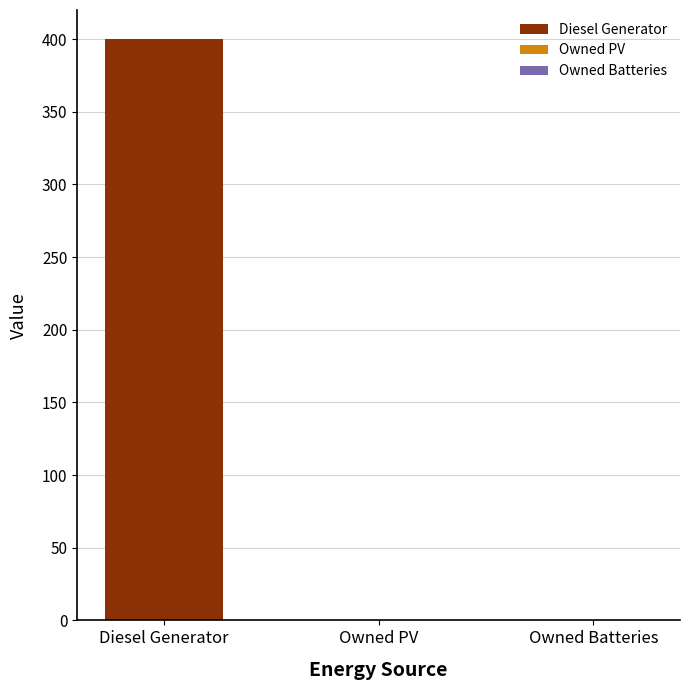

Count the number of categories in the chart.

3